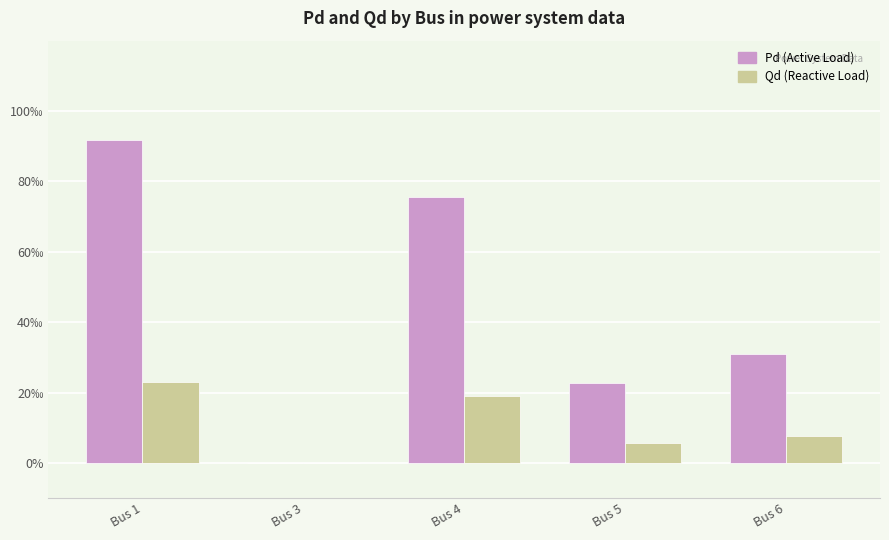

Does the chart contain stacked bars?

No